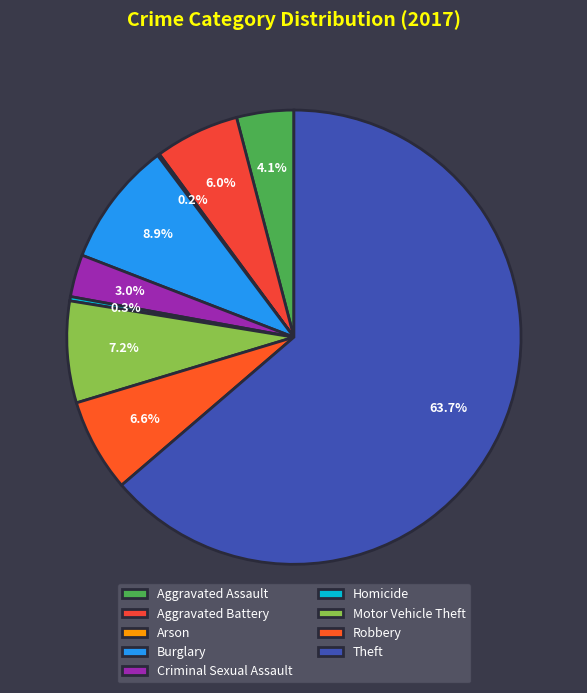

Which slice is the smallest?

Arson